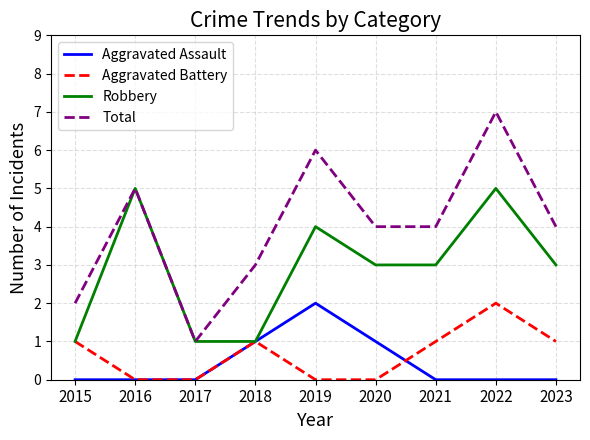

What is the difference between the highest and lowest values at 2020?

4